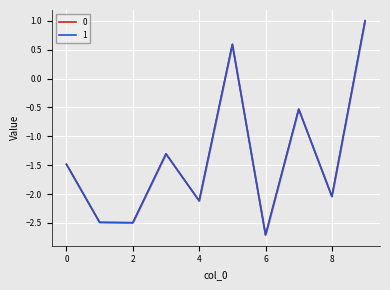

True or false: 1 and 0 cross at least once.

False